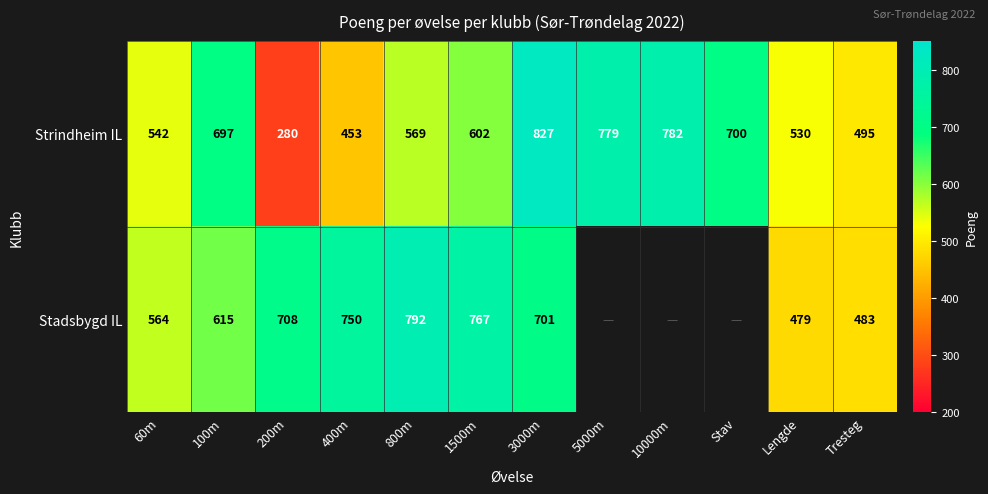

Is the value of Stadsbygd IL at 3000m greater than the value of Strindheim IL at Tresteg?

Yes